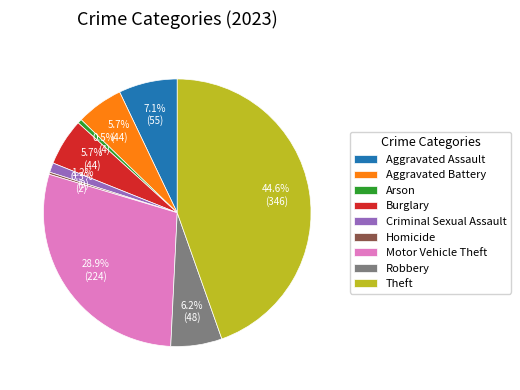

To the nearest percent, what is the average slice percentage?

11%